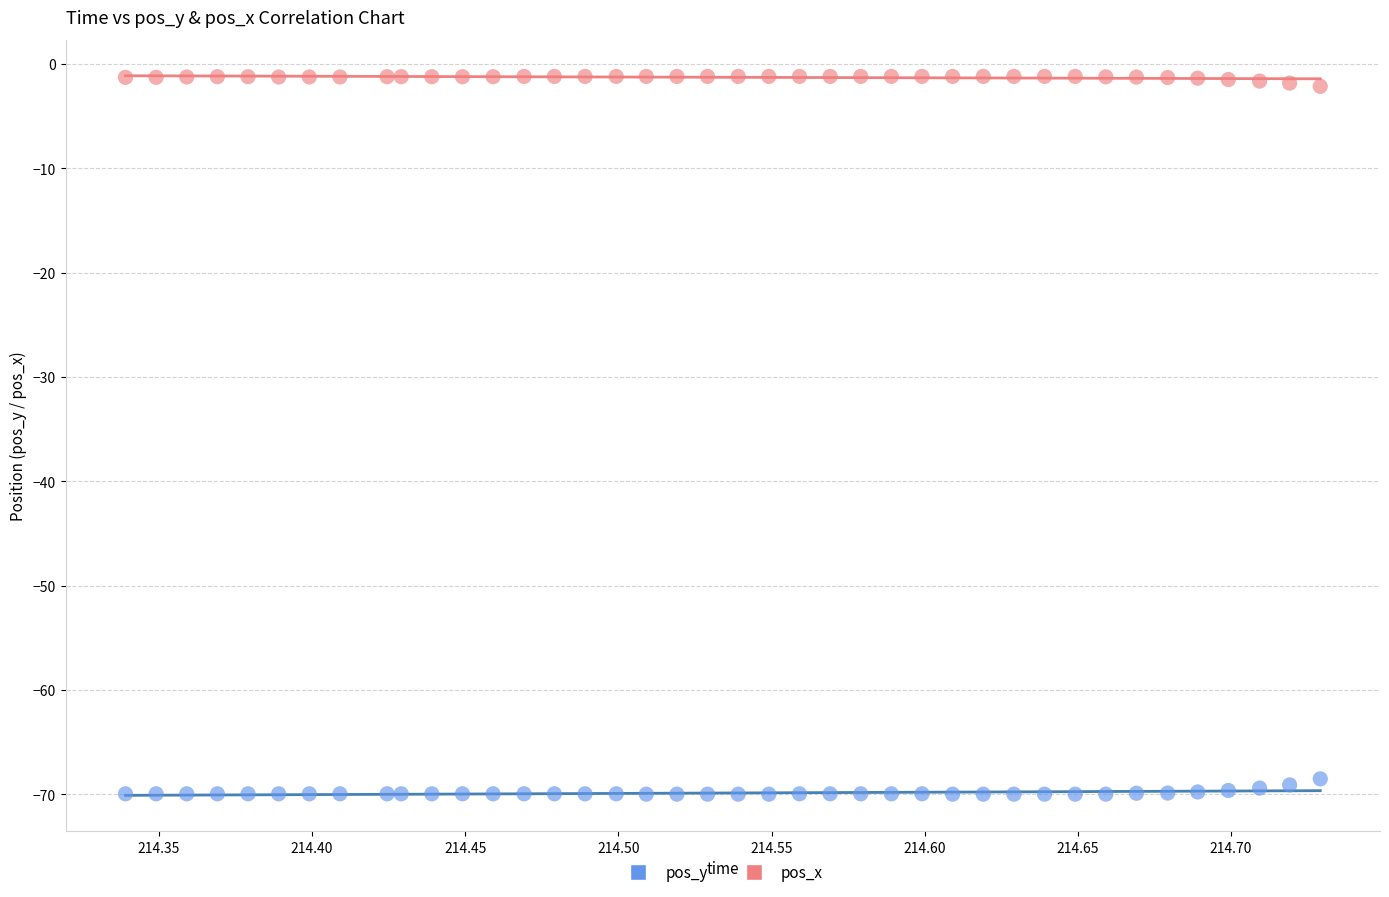

Which series reaches the maximum Y coordinate?

pos_x